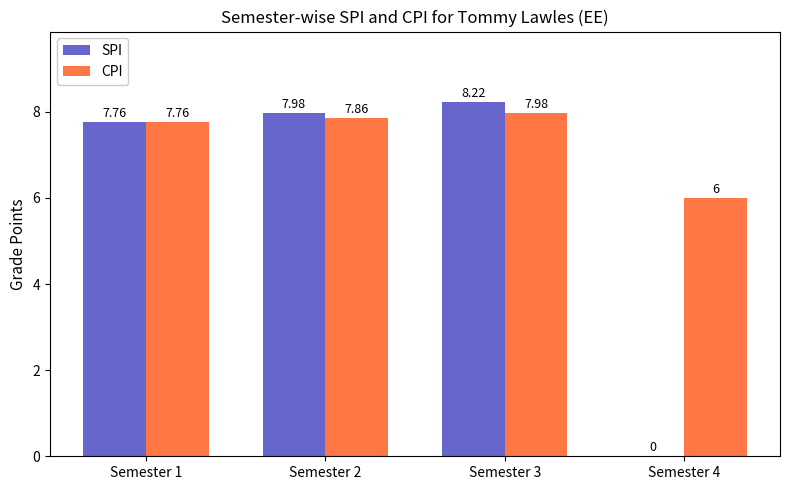

What are all the series names shown in the legend?

SPI, CPI